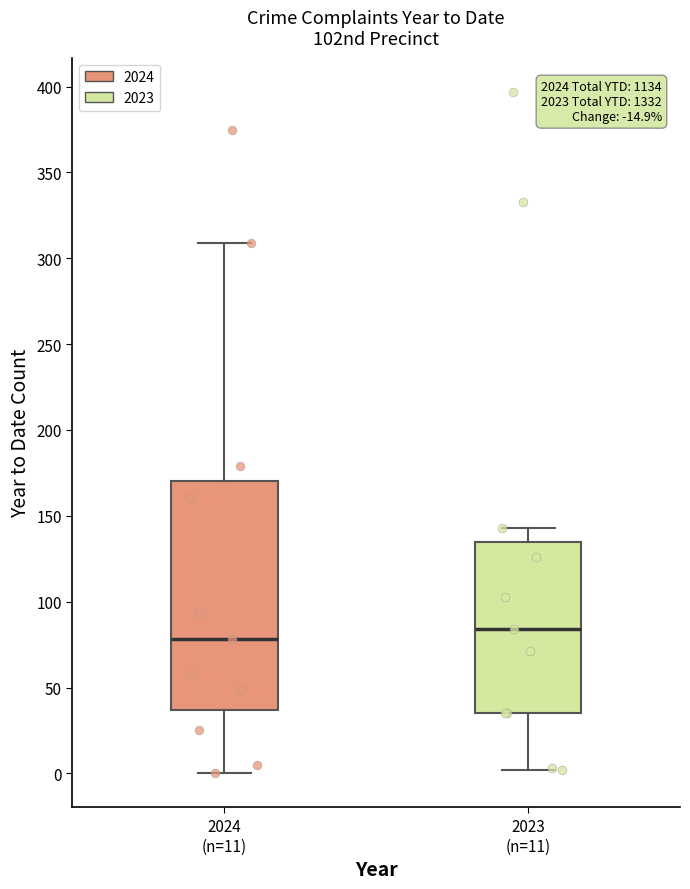

Where does the median line of the box for 2024 (n=11) sit on the y-axis? The values are not printed on the chart, so give them approximately, as read against the axis.

80